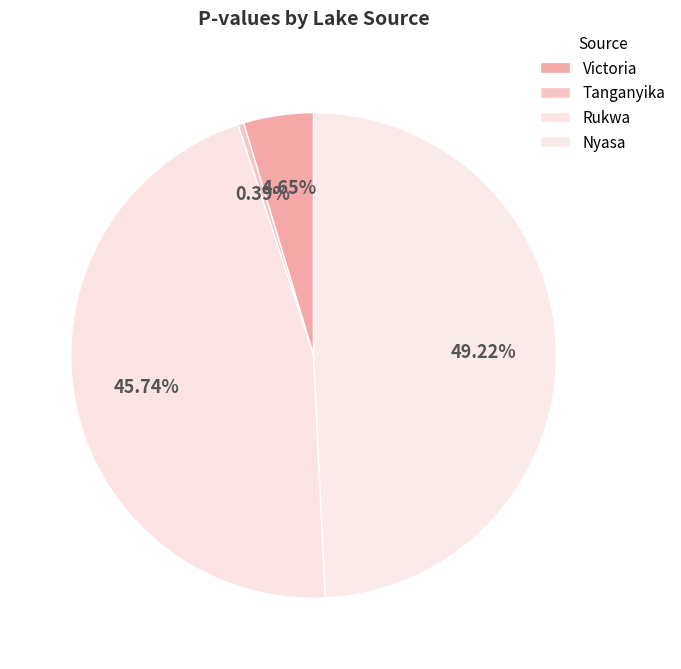

Is the sum of Rukwa and Nyasa greater than half?

Yes